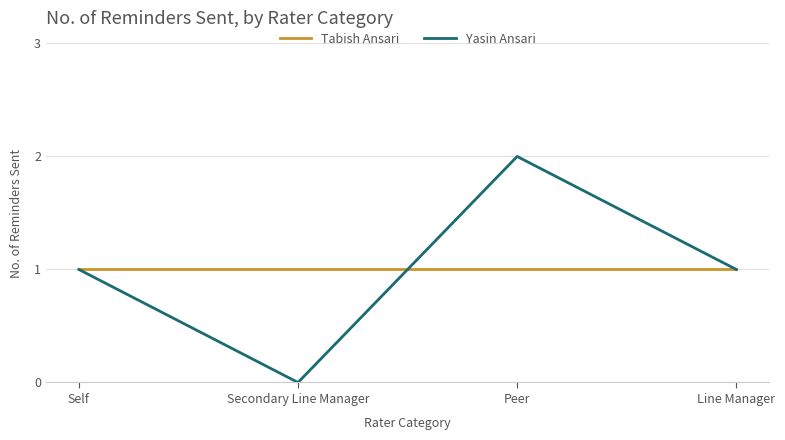

What is the sum of all Yasin Ansari values?

4